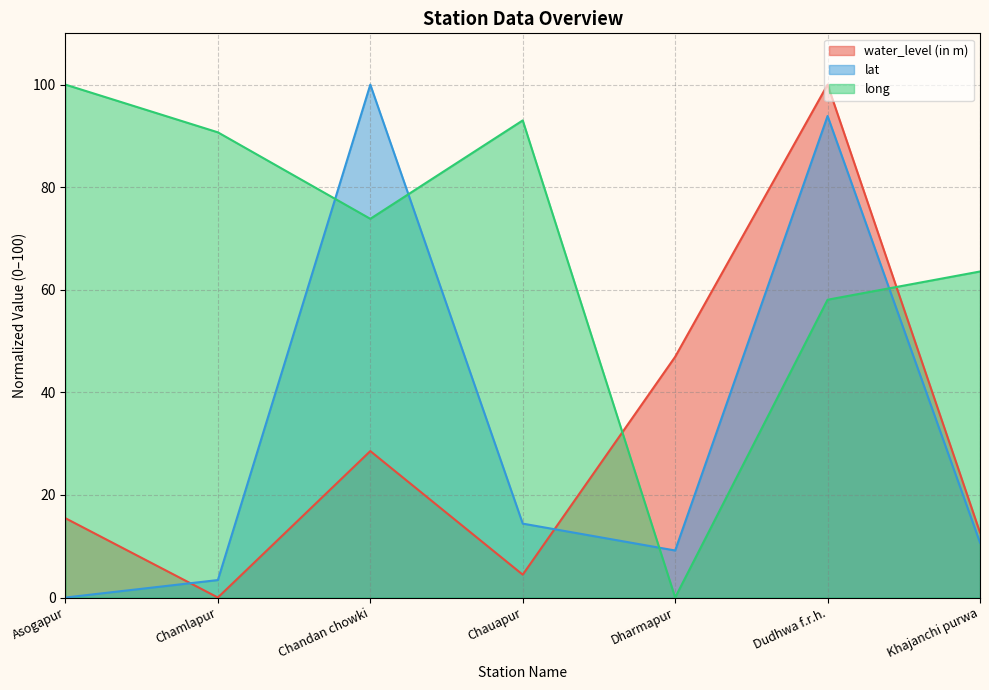

What is the highest value of the long series?

100.0